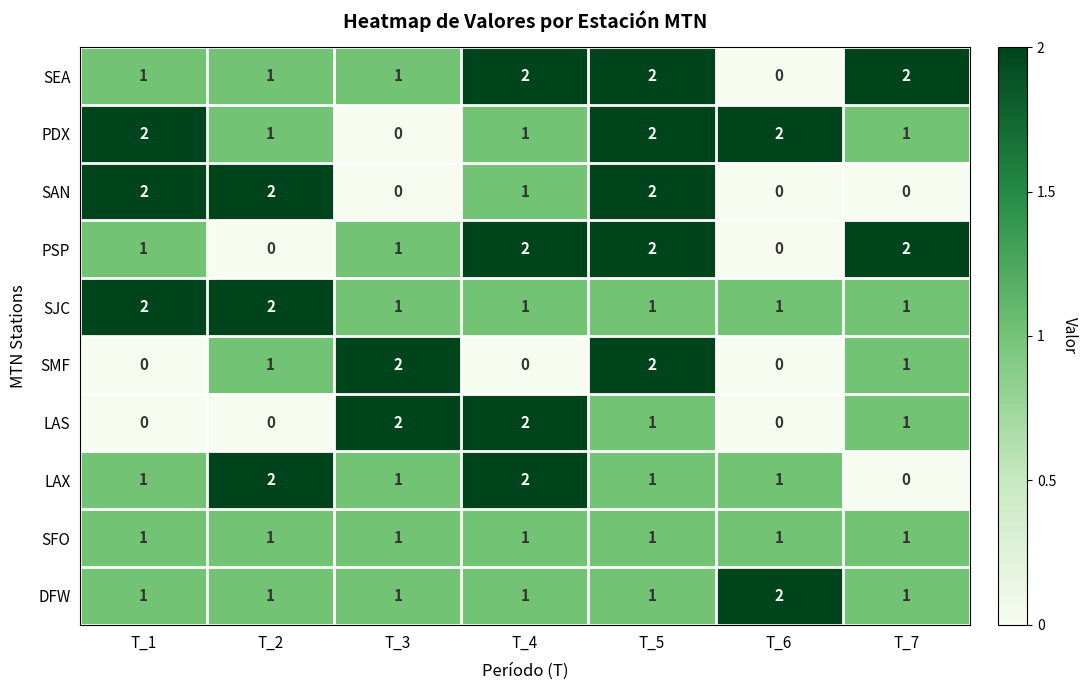

True or false: LAS has a value of 3 at T_3.

False